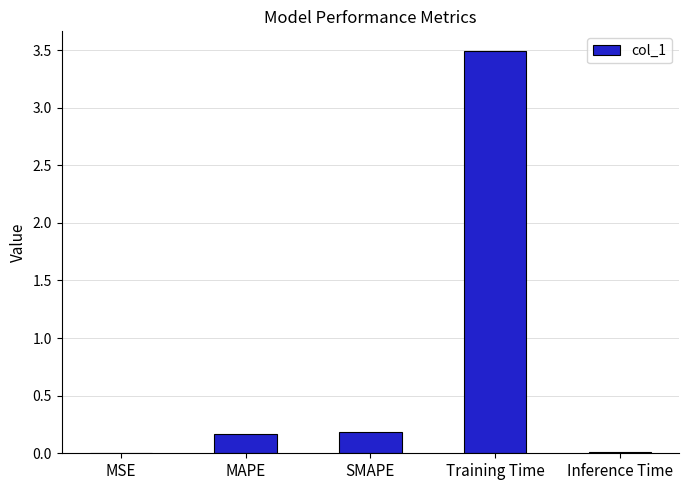

What is the sum of the values at MAPE and Training Time?

3.7